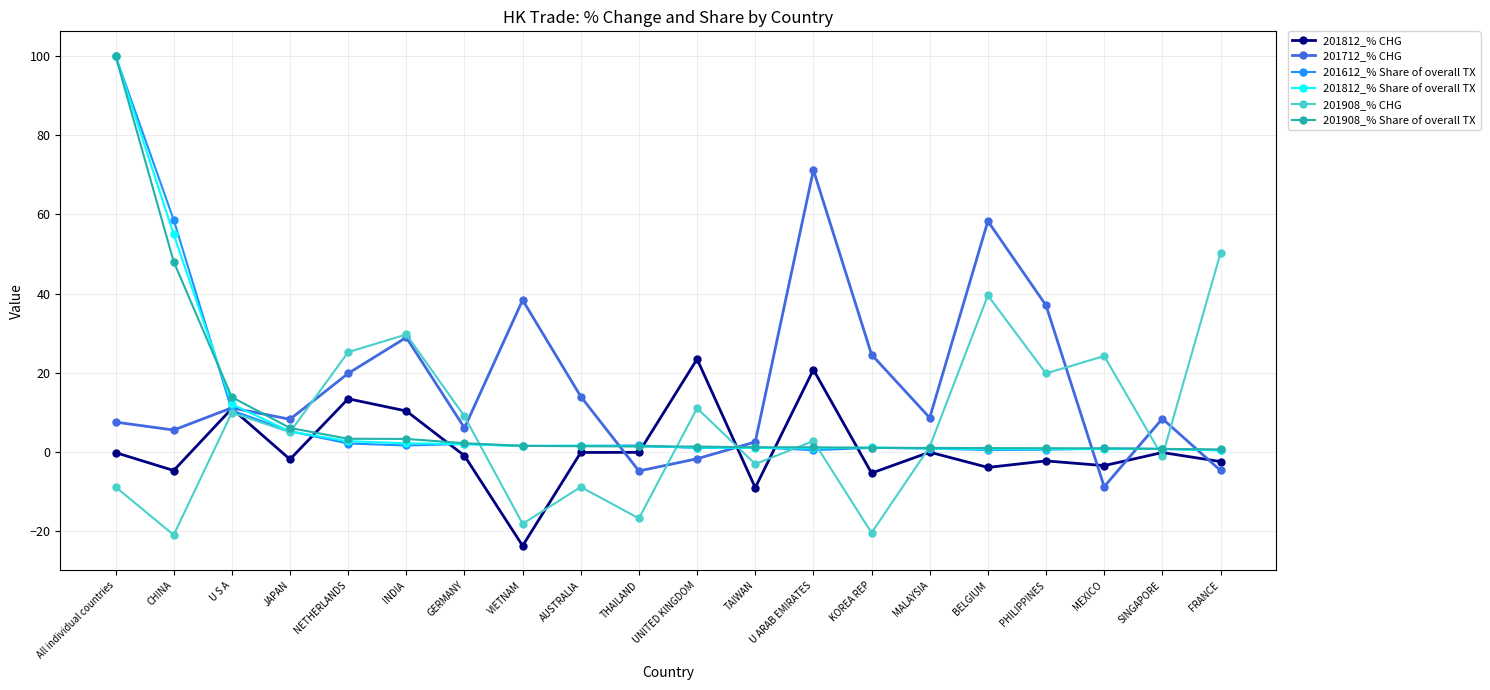

What is the maximum value shown in the chart?

100.0